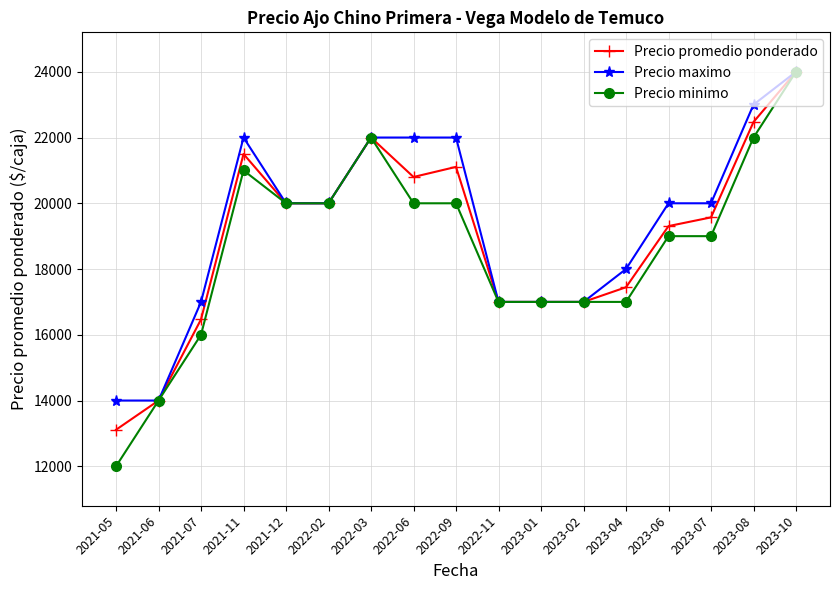

What position from the left is 2021-05?

1